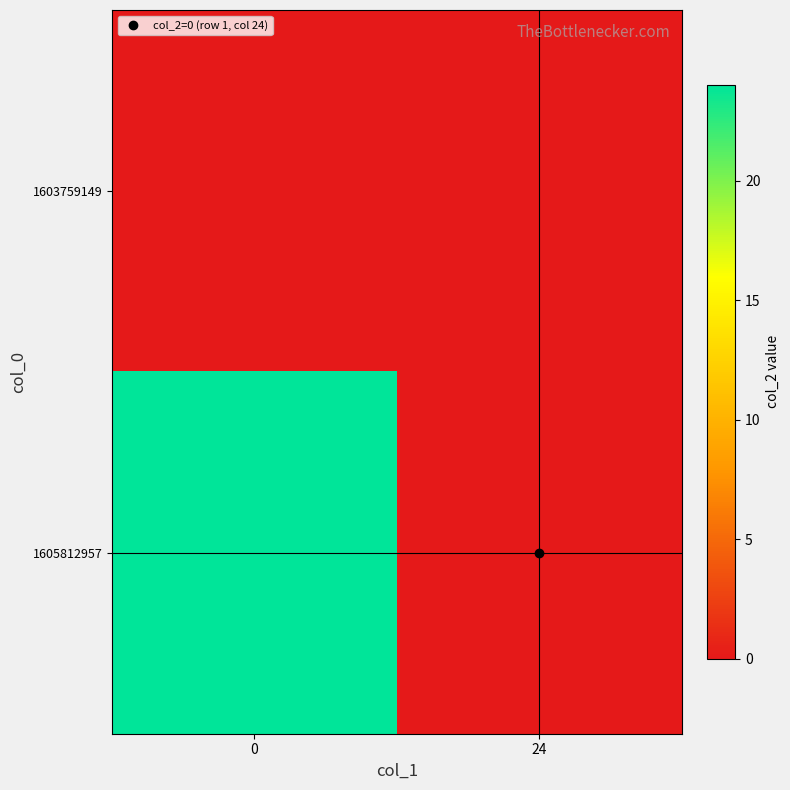

Rank the series at 0 from lowest to highest value.

1603759149, 1605812957